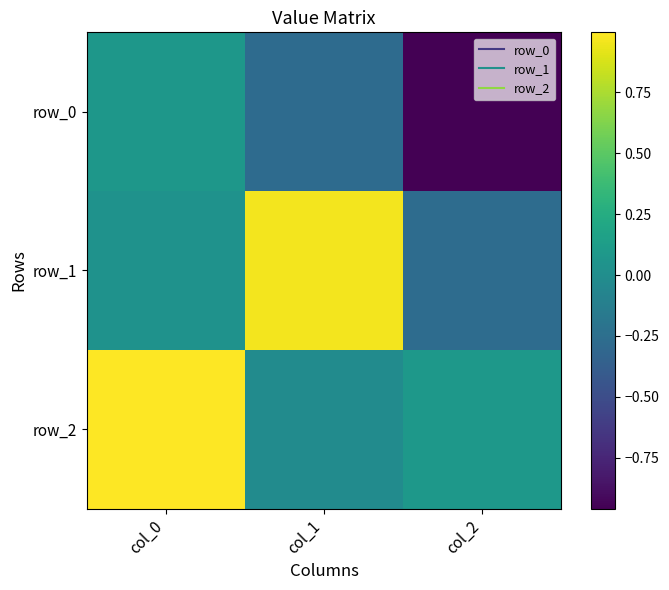

How many values in the row_1 series exceed 0?

2